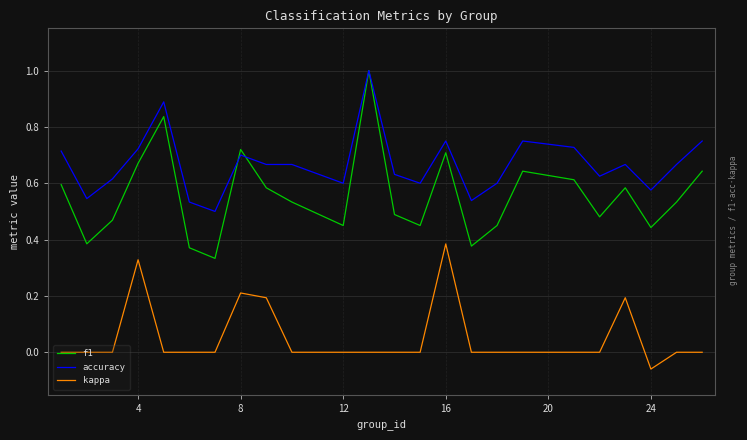

At how many categories does at least one series exceed 0?

24